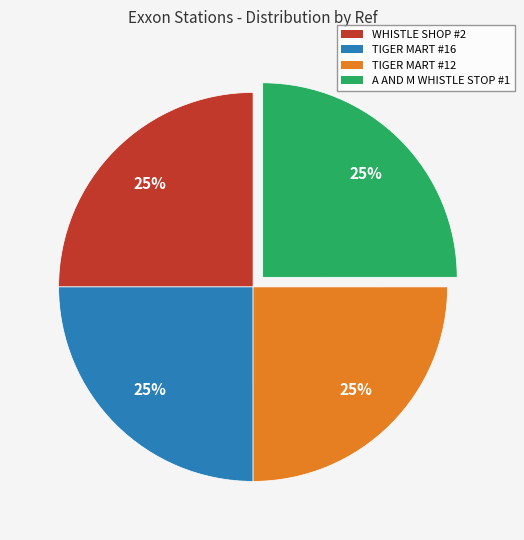

Is WHISTLE SHOP #2 the majority of the pie?

No